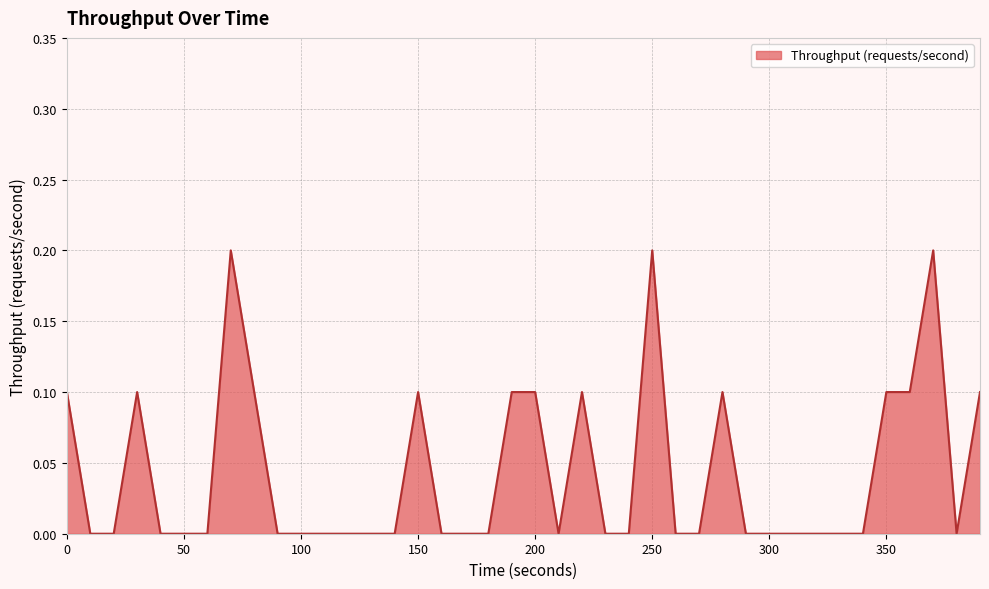

At which category does the data reach its first local valley?

210